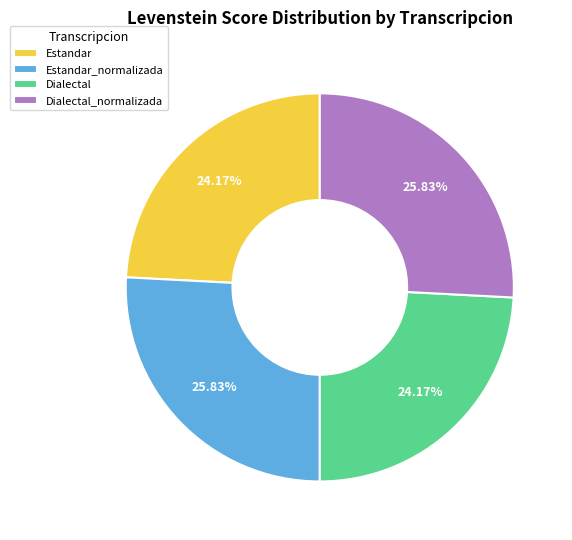

To the nearest percent, what is the difference between the Dialectal and Estandar_normalizada slice percentages?

2%